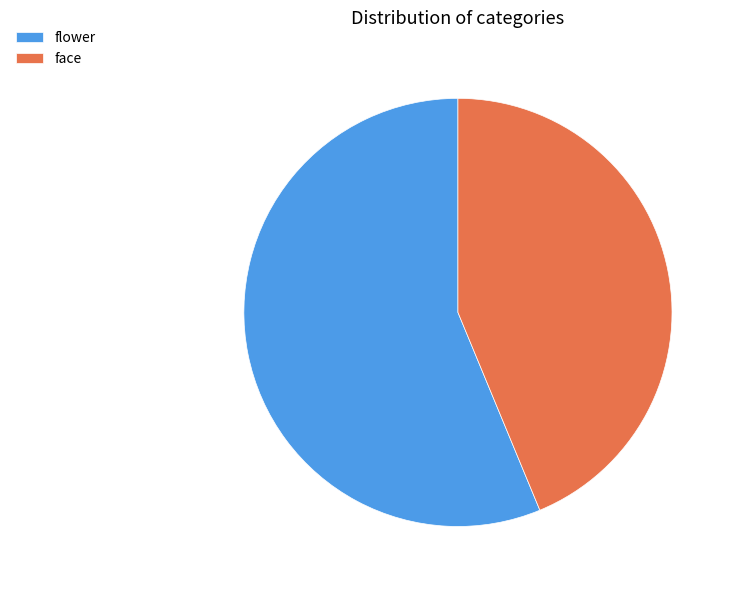

Rank the categories by value from highest to lowest.

flower, face